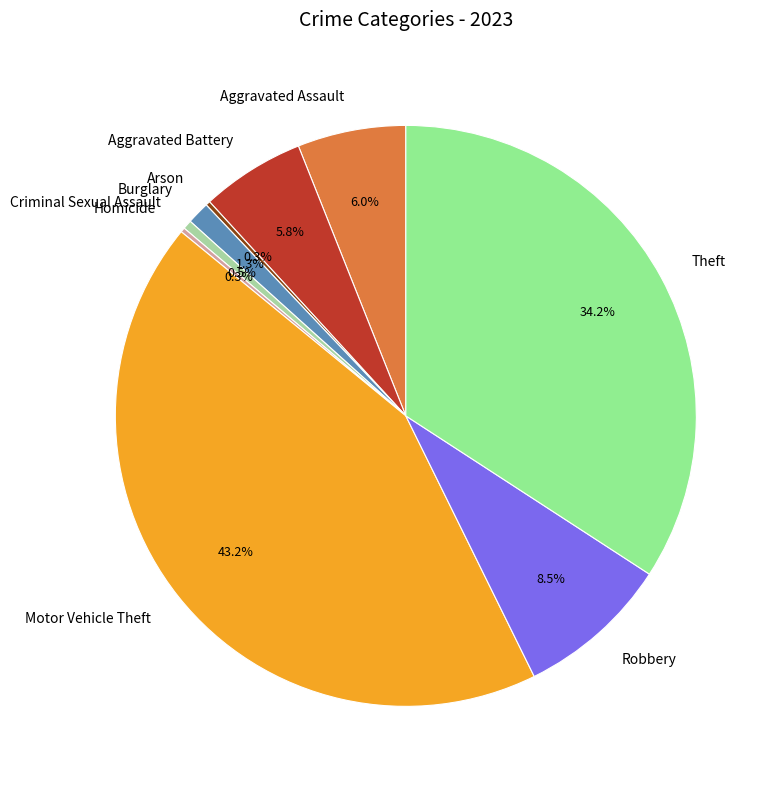

To the nearest percent, what percentage of the pie is Motor Vehicle Theft?

43%